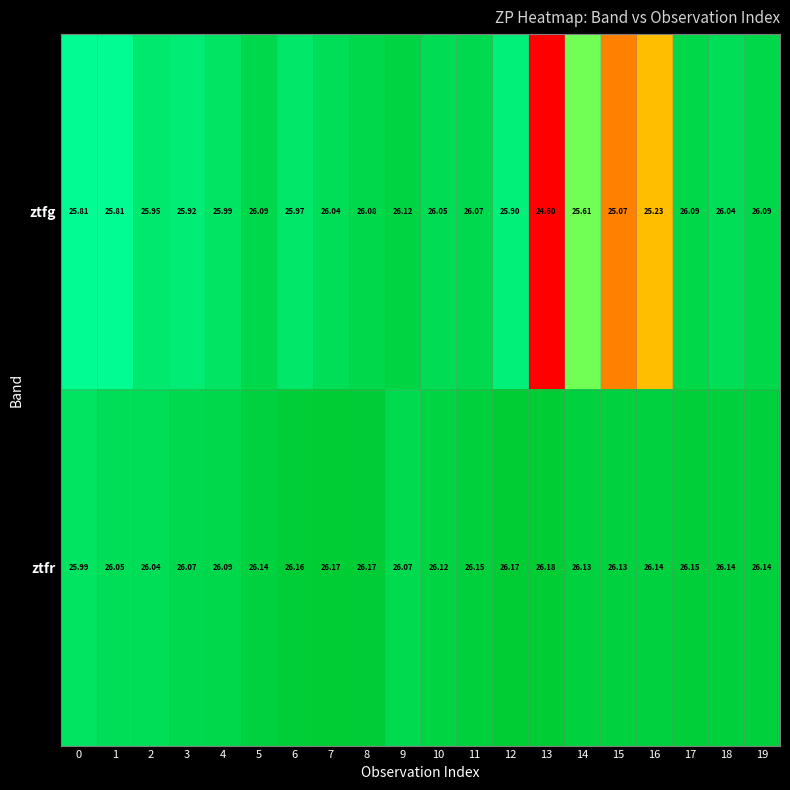

Which series has the largest total across all categories?

ztfr